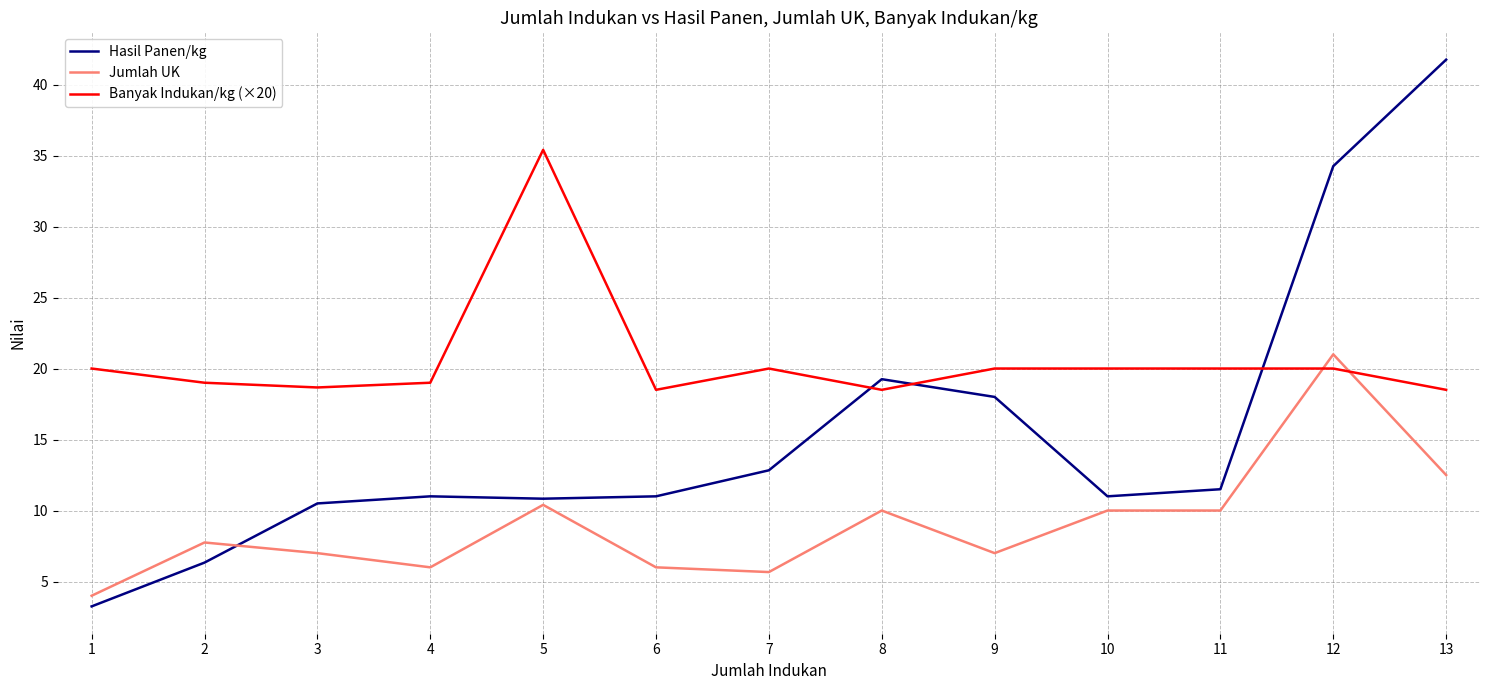

True or false: Banyak Indukan/kg (×20) has a value of 19.0 at 2.

True